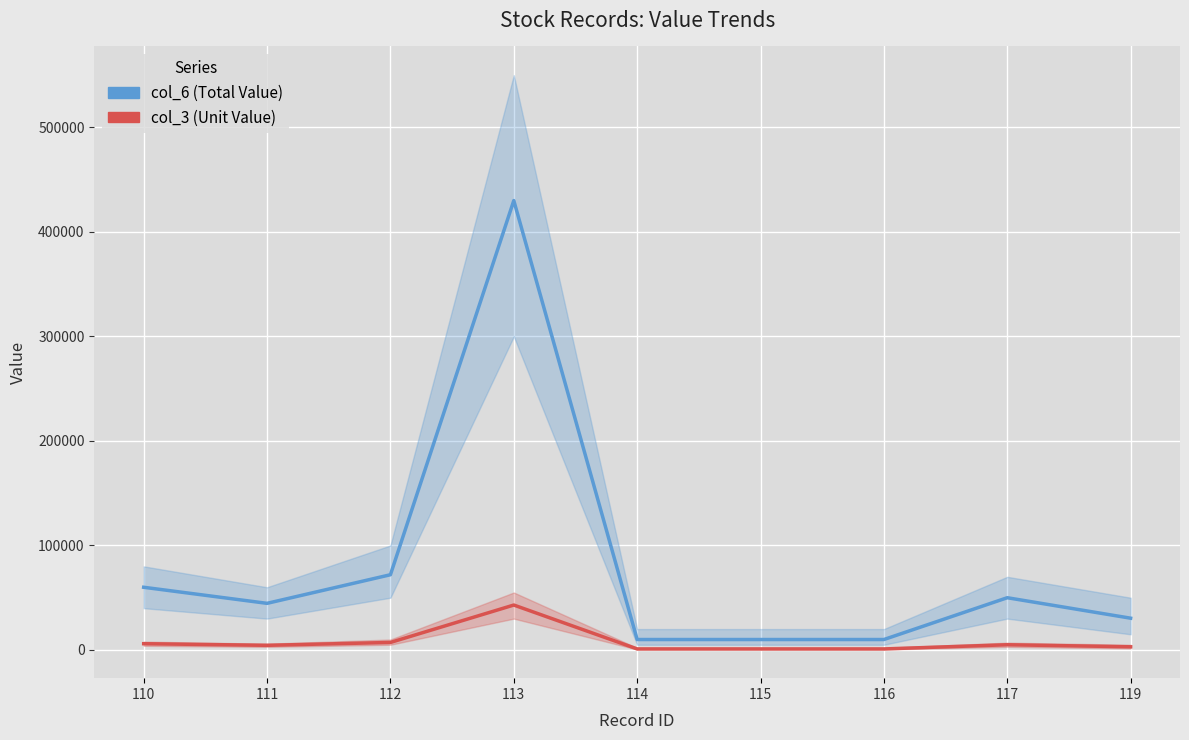

Rank the series at 113 from lowest to highest value.

col_3 (Unit Value), col_6 (Total Value)